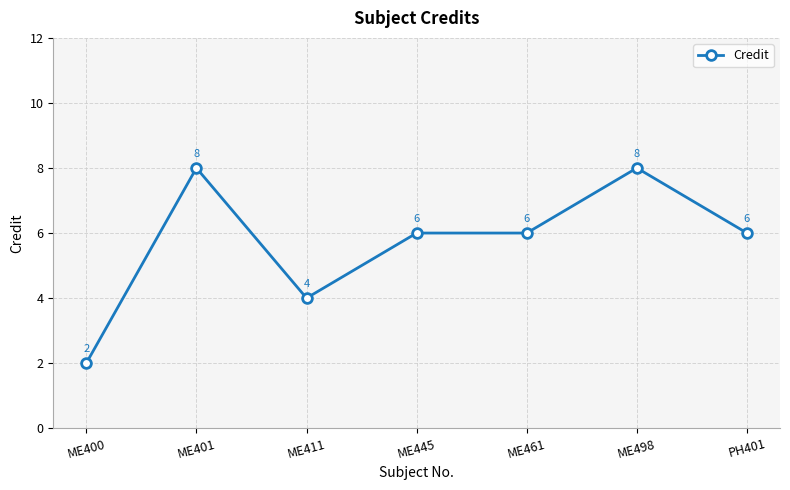

True or false: the data shows 6 at ME461.

True